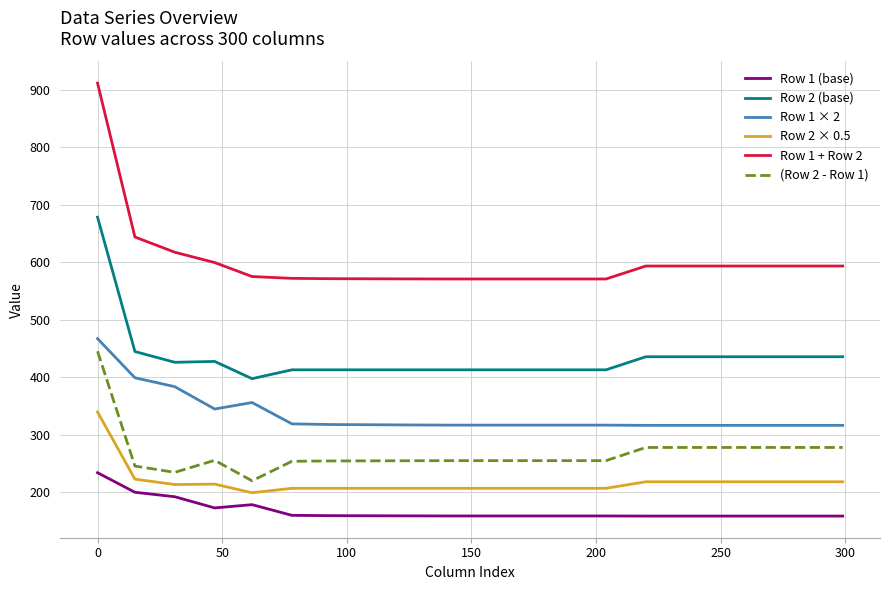

Which series has the widest spread of values?

Row 1 + Row 2